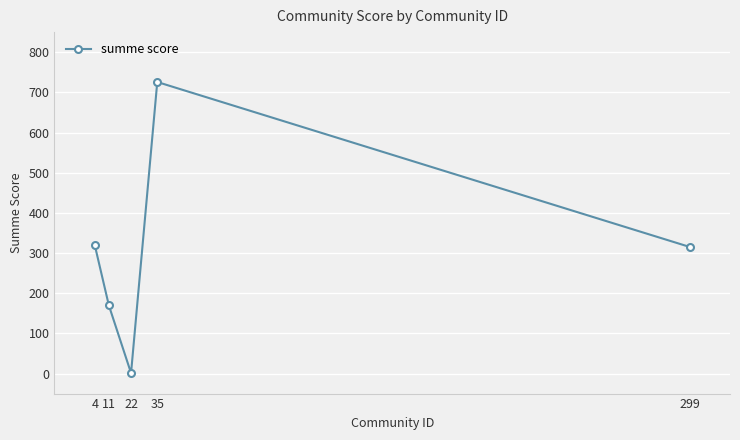

What is the smallest value displayed?

1.0